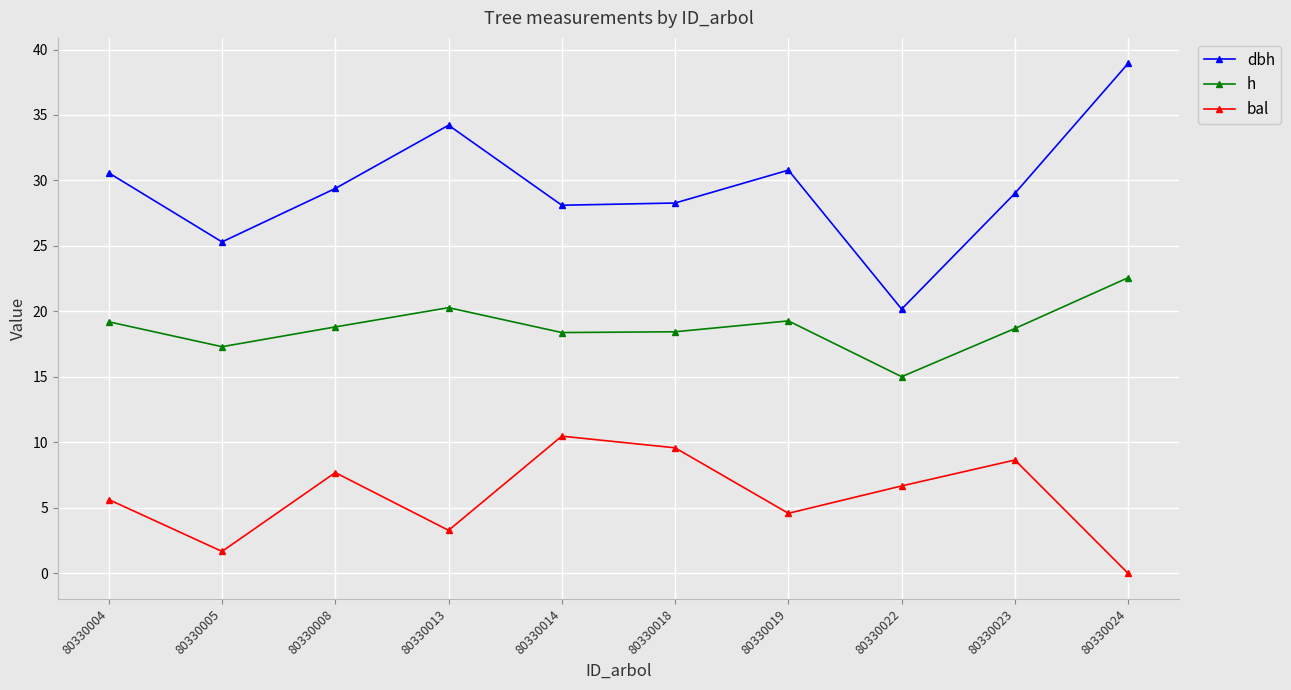

What is the total value across all series at 80330013?

57.8